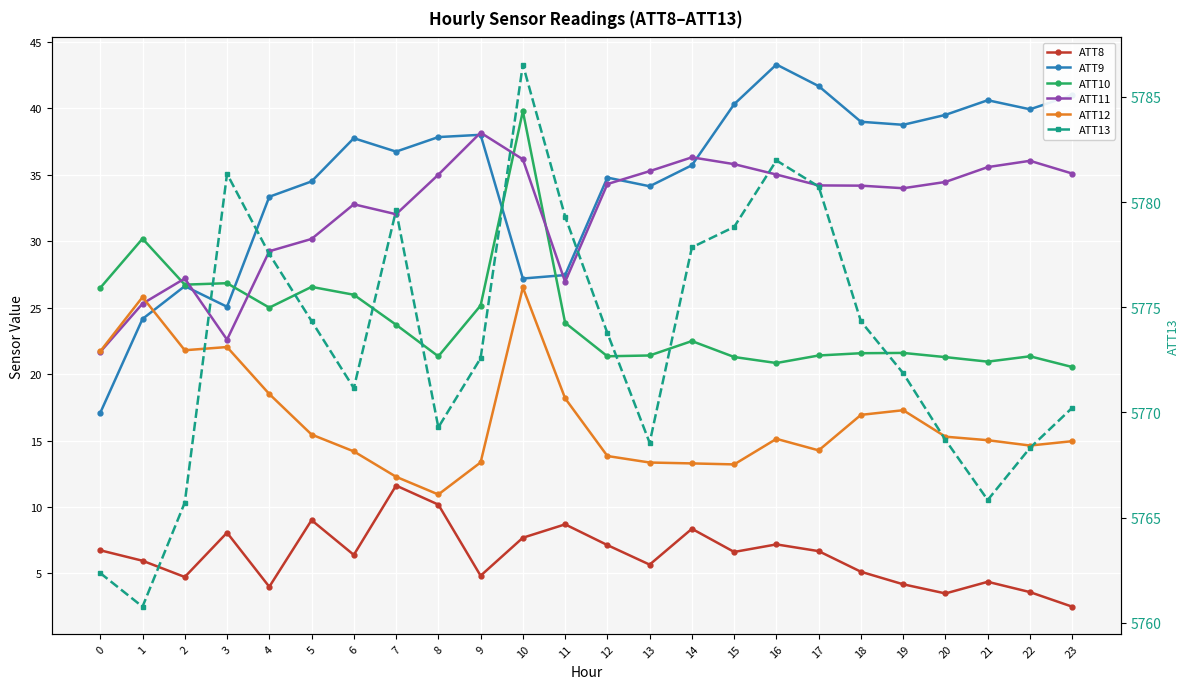

What are all the series names shown in the legend?

ATT8, ATT9, ATT10, ATT11, ATT12, ATT13